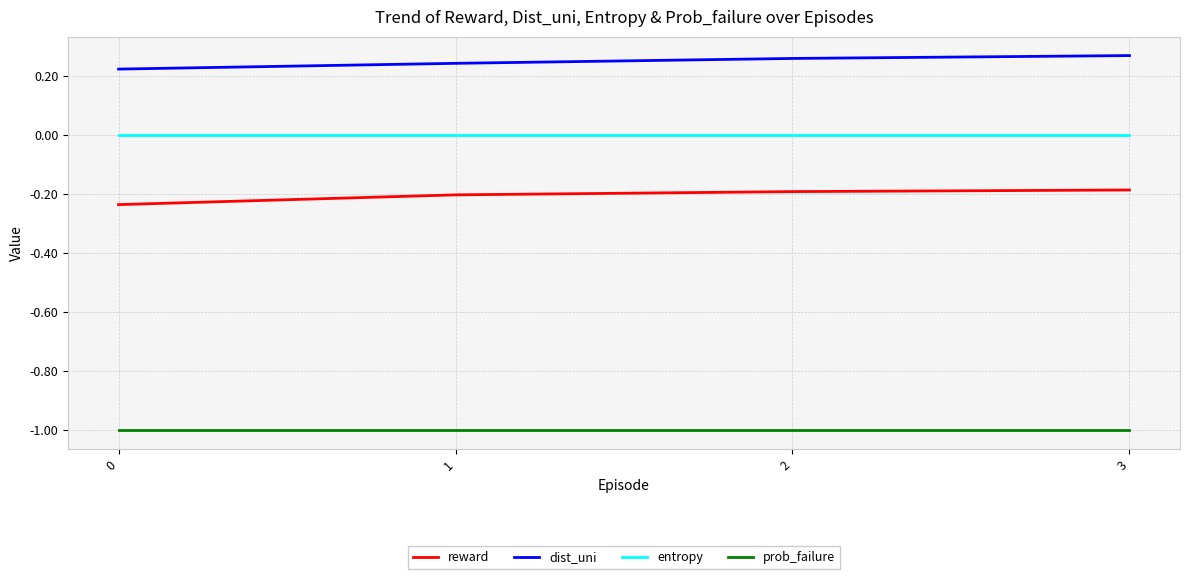

Rank the series by their average value, from highest to lowest.

dist_uni, entropy, reward, prob_failure